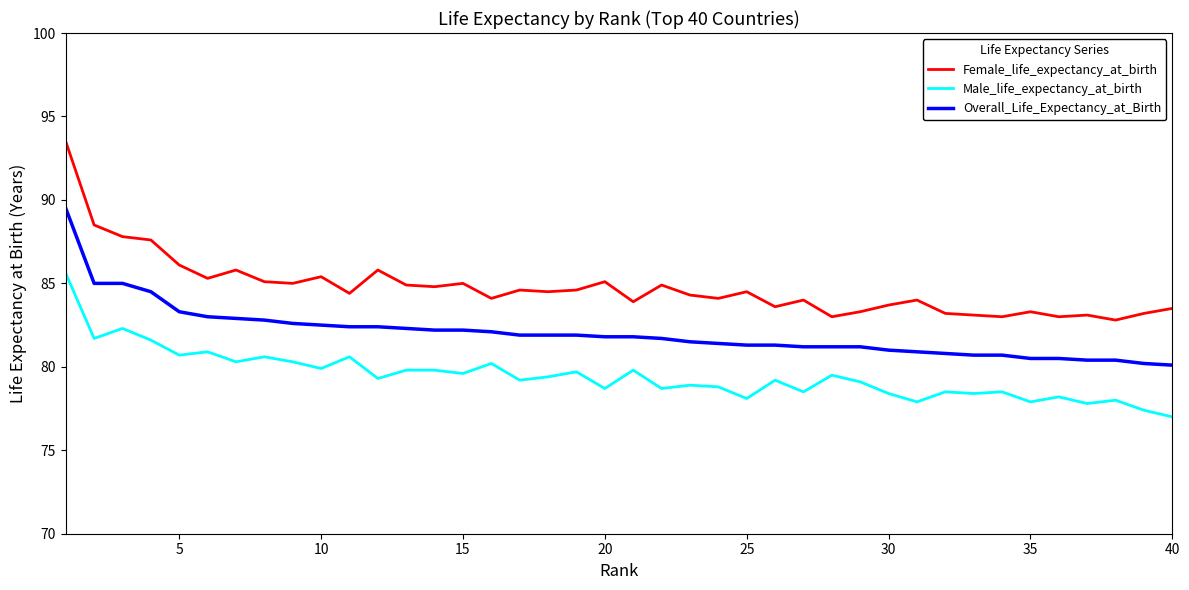

True or false: Overall_Life_Expectancy_at_Birth and Female_life_expectancy_at_birth intersect in this chart.

False